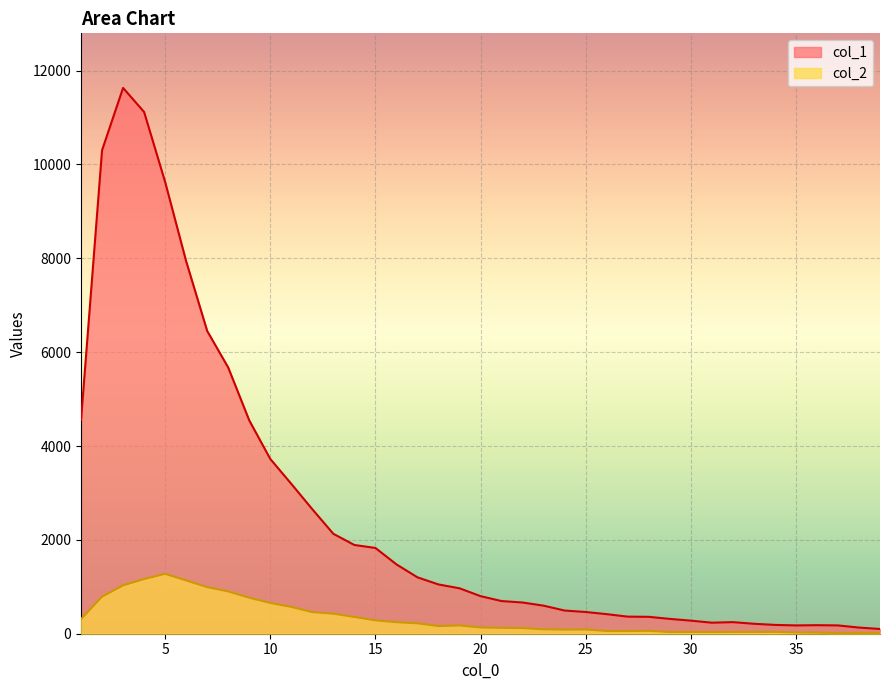

At which label does col_2 first exceed 133?

1